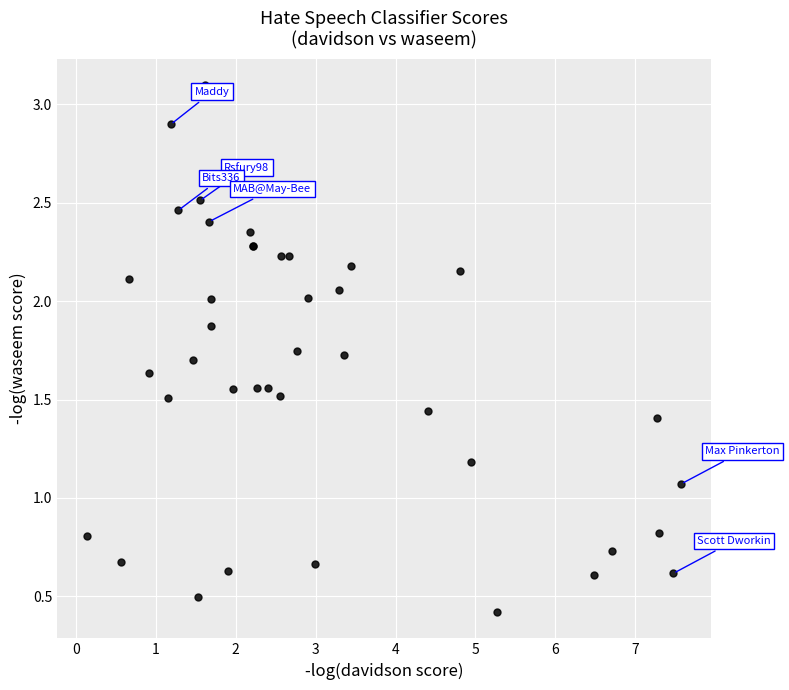

What Y value in the scatter plot is closest to 1?

1.1